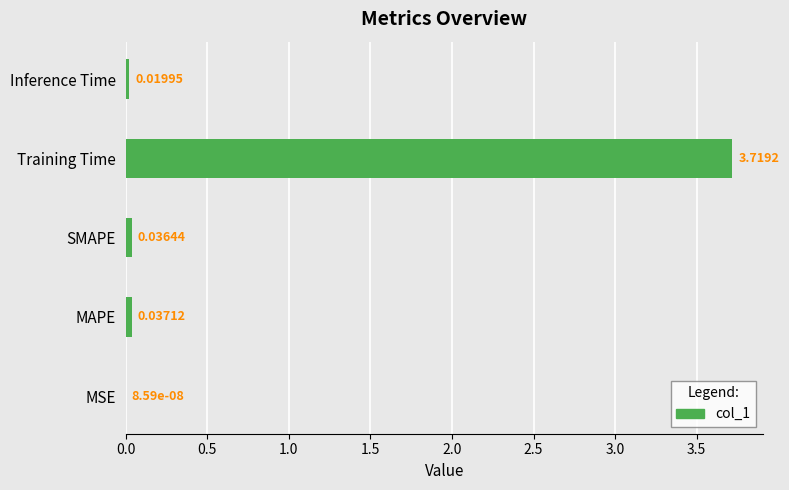

Which label corresponds to the largest value in the chart?

Training Time